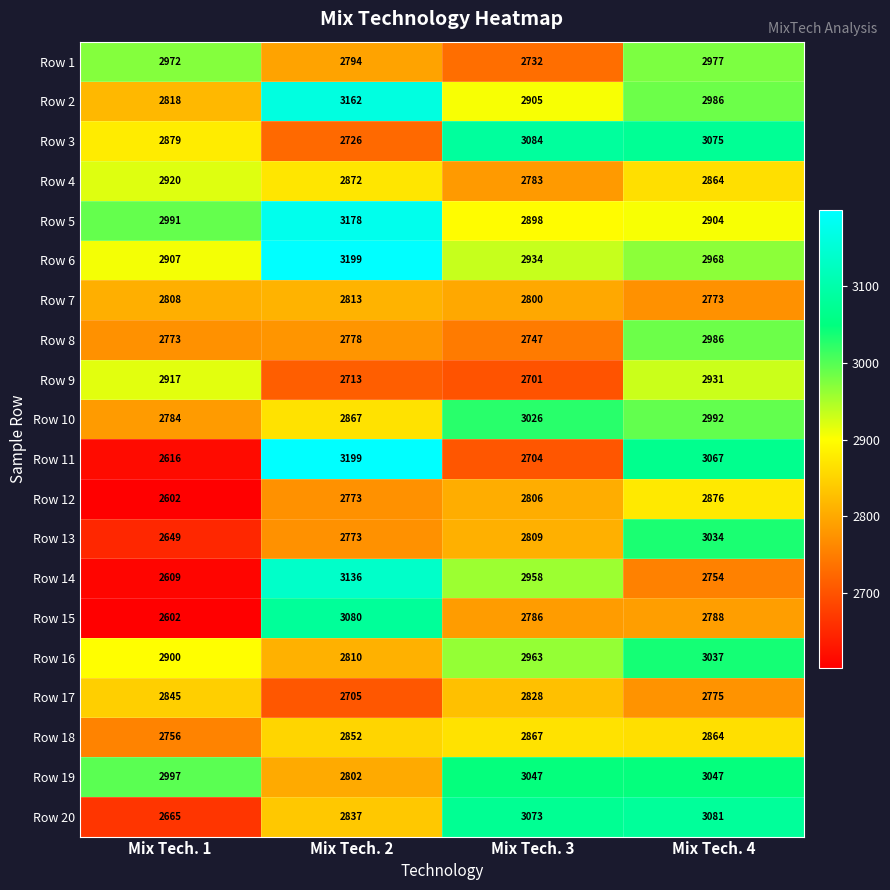

What is the difference between the maximum and minimum values in the Row 8 series?

239